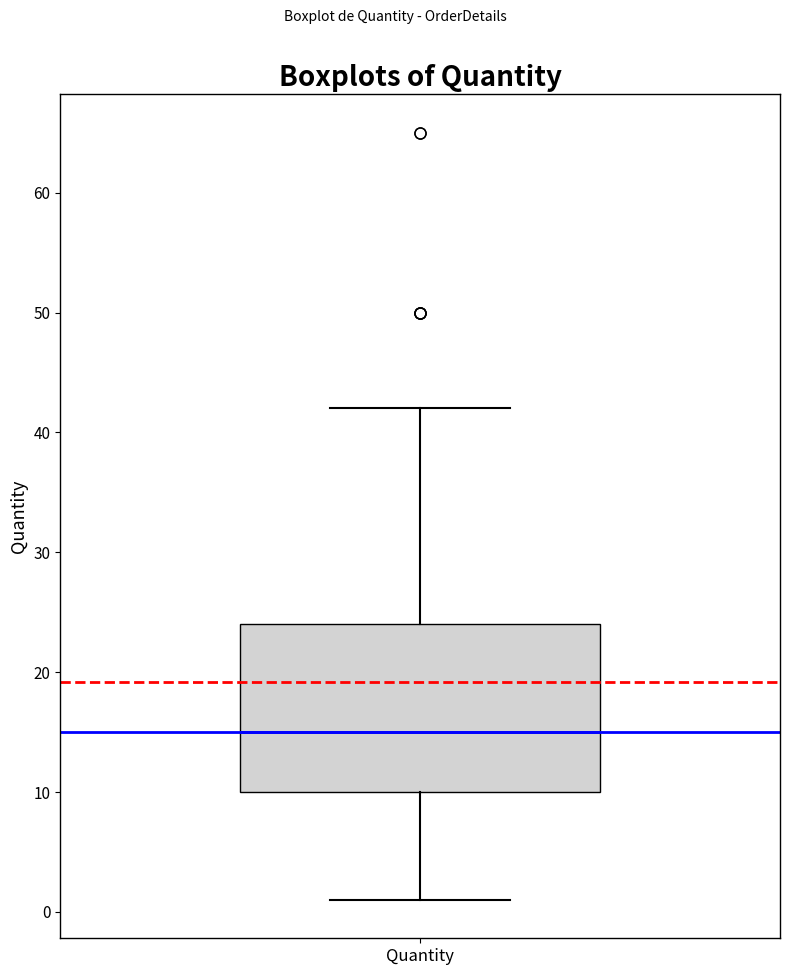

Transcribe this box plot: give where the median line is, the range the box spans, and where the two whiskers end, as read against the y-axis. The values are not printed on the chart, so give them approximately, as read against the axis.

median 15, box 10 to 24, whiskers 1 to 42